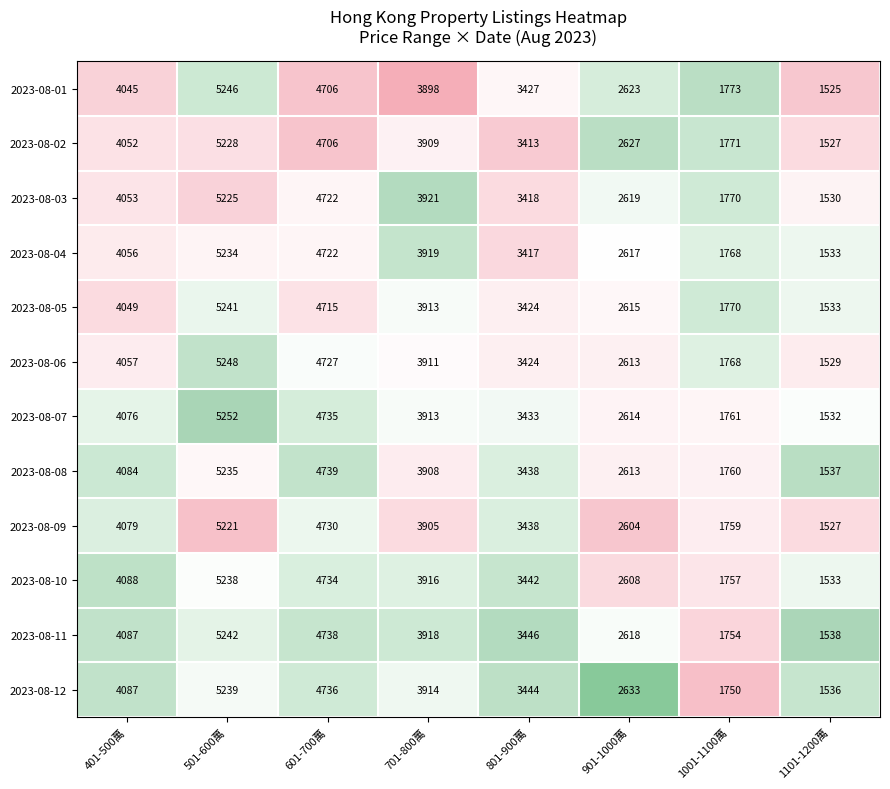

Rank the series by their maximum value, from highest to lowest.

2023-08-07, 2023-08-06, 2023-08-01, 2023-08-11, 2023-08-05, 2023-08-12, 2023-08-10, 2023-08-08, 2023-08-04, 2023-08-02, 2023-08-03, 2023-08-09